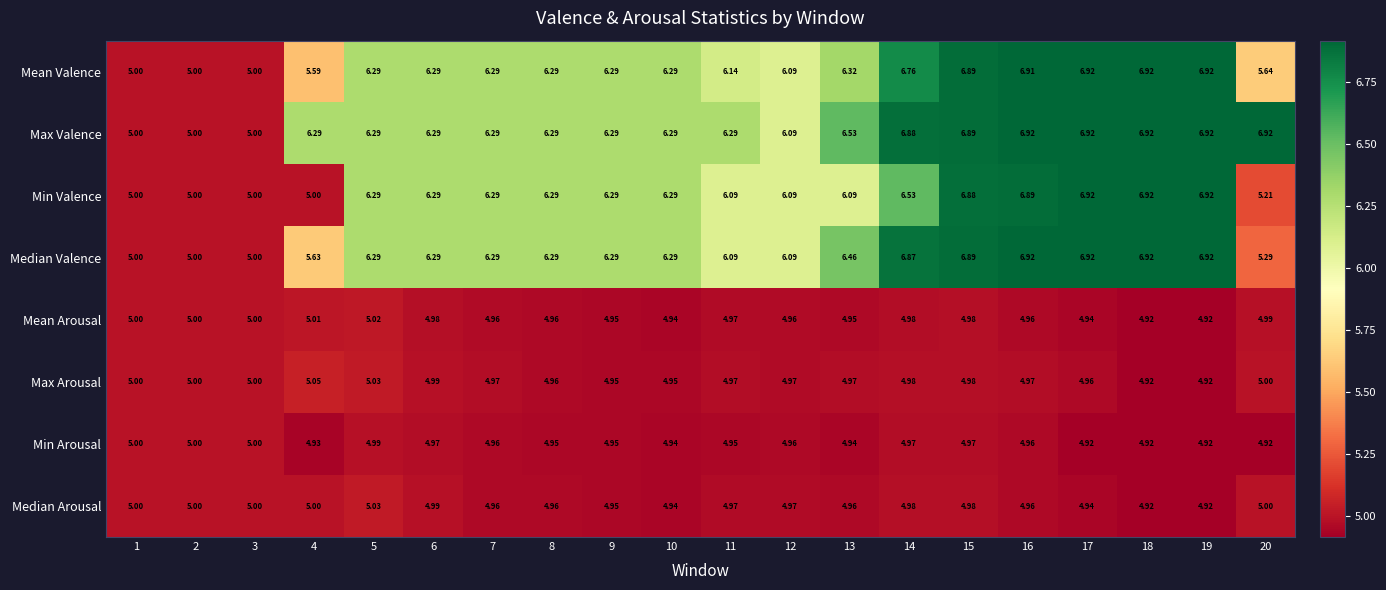

Is the value of Max Valence at 10 greater than the value of Mean Arousal at 15?

Yes